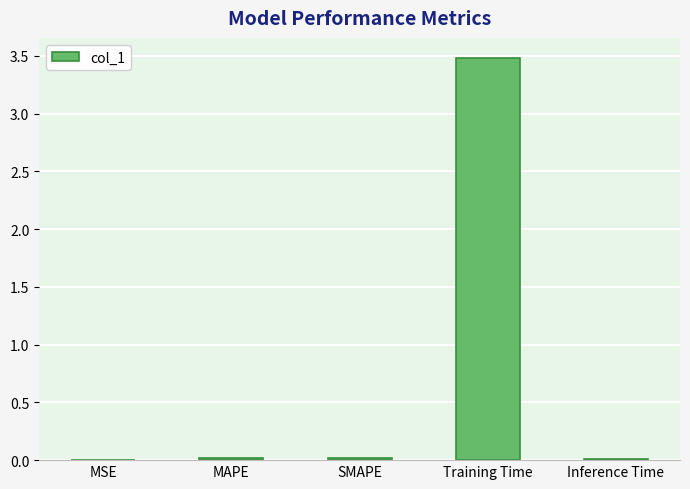

Which label corresponds to the largest value in the chart?

Training Time